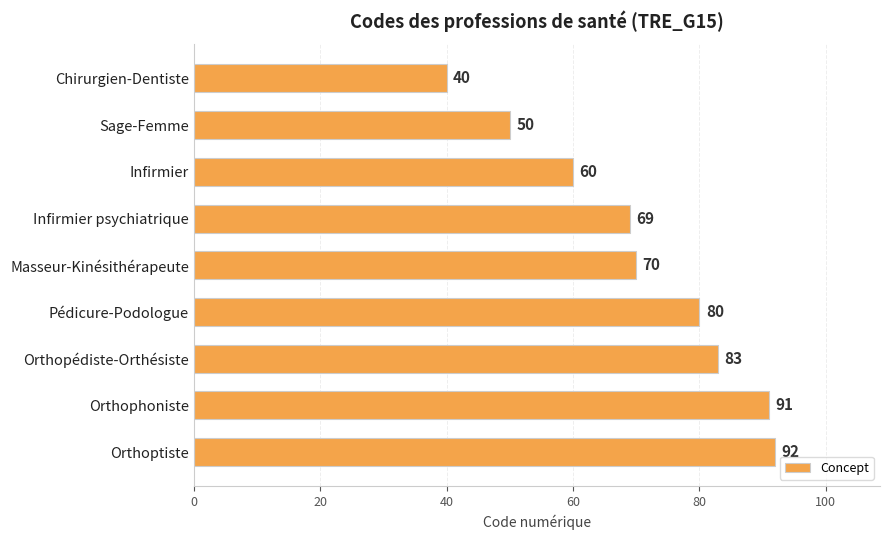

How many data points are less than 70?

4